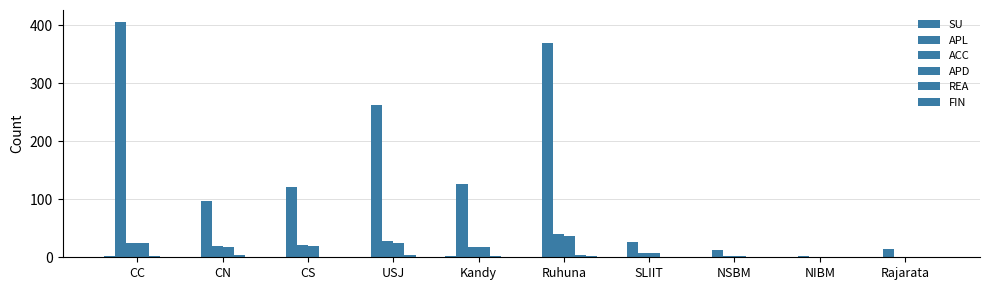

Which series has the widest spread of values?

APL